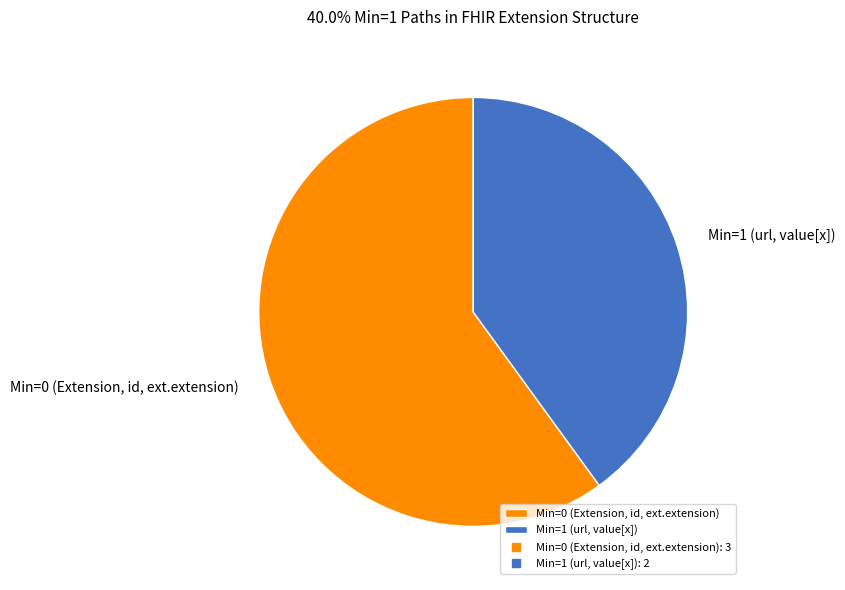

Which slice is the largest?

Min=0 (Extension, id, ext.extension)